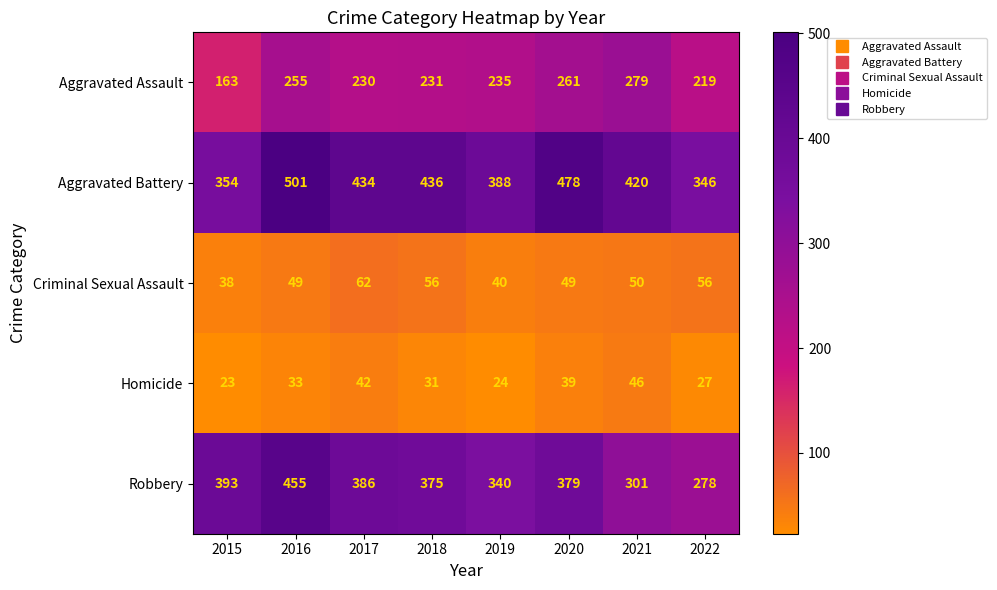

List the series in order of their peak value, lowest first.

Homicide, Criminal Sexual Assault, Aggravated Assault, Robbery, Aggravated Battery